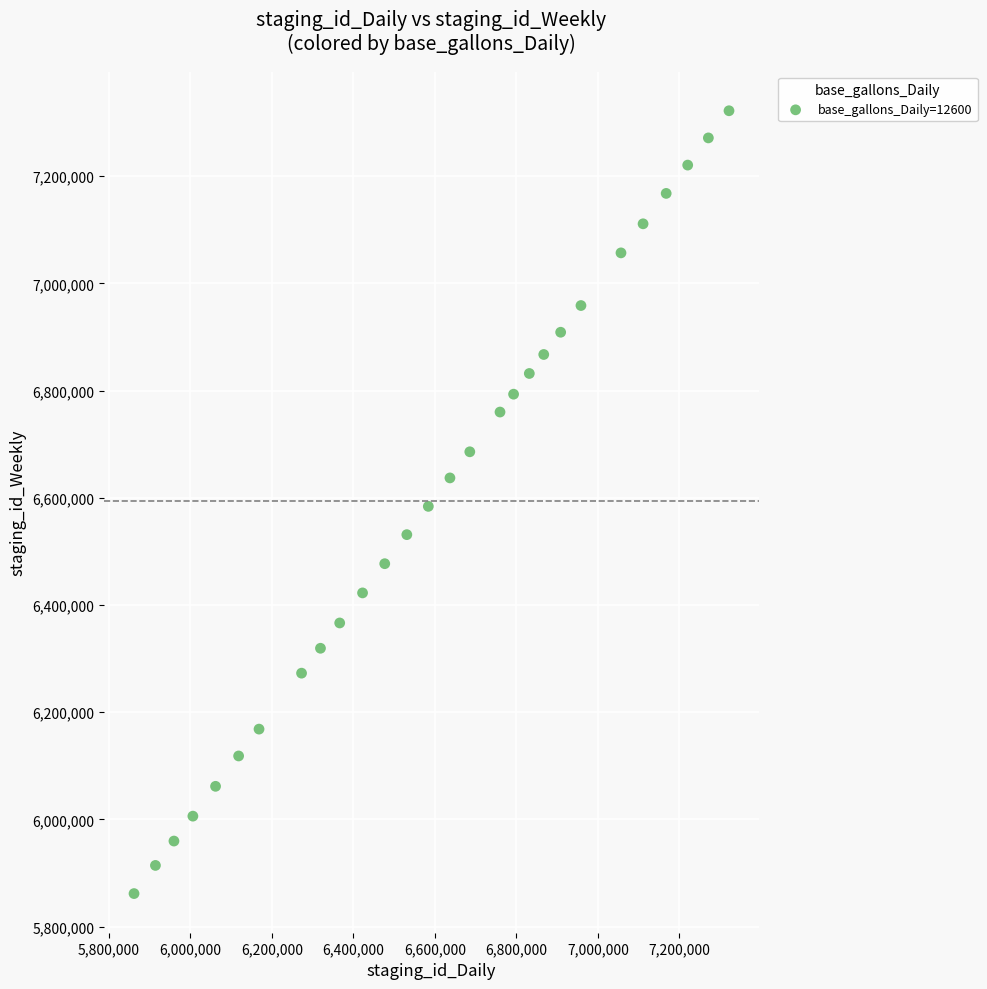

What is the range of Y values (max minus min)?

1460439